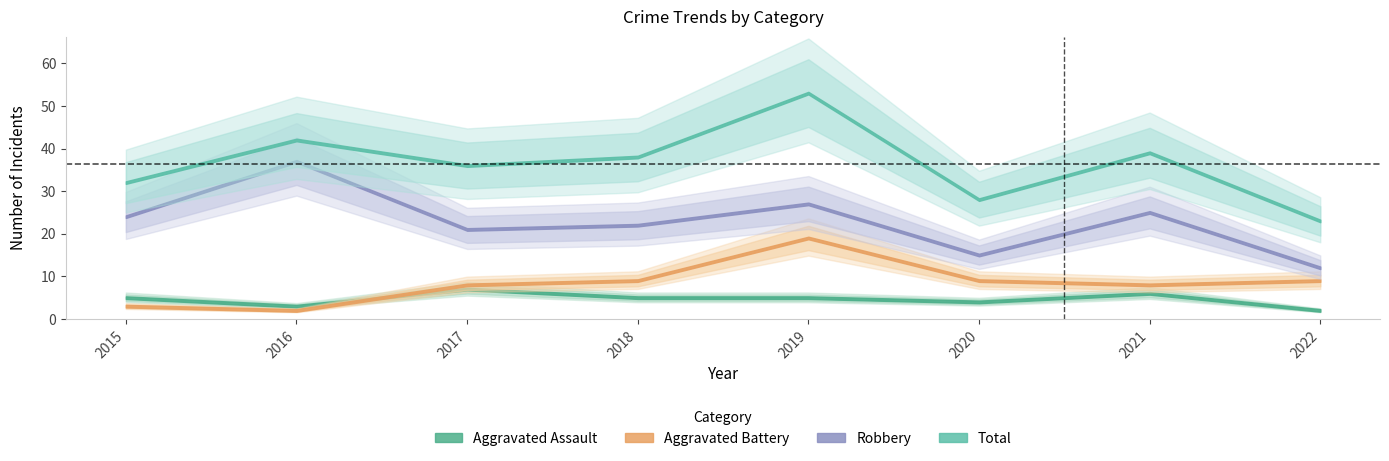

At which category does Aggravated Assault reach its first local peak?

2017